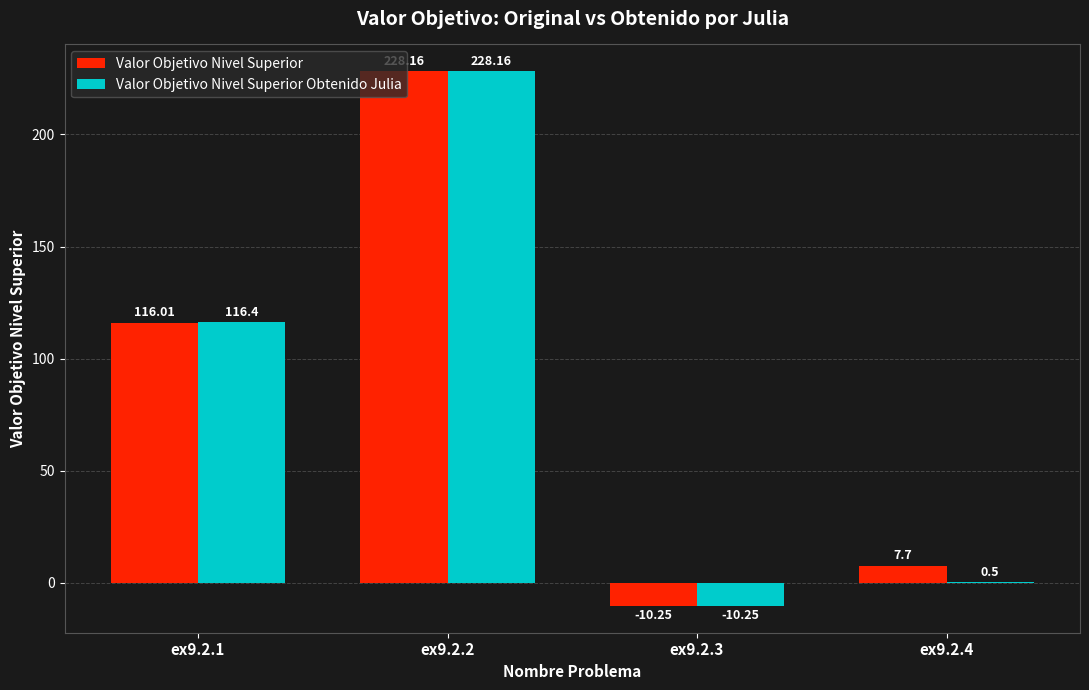

Is it true that Valor Objetivo Nivel Superior equals -10.2 at ex9.2.3?

True